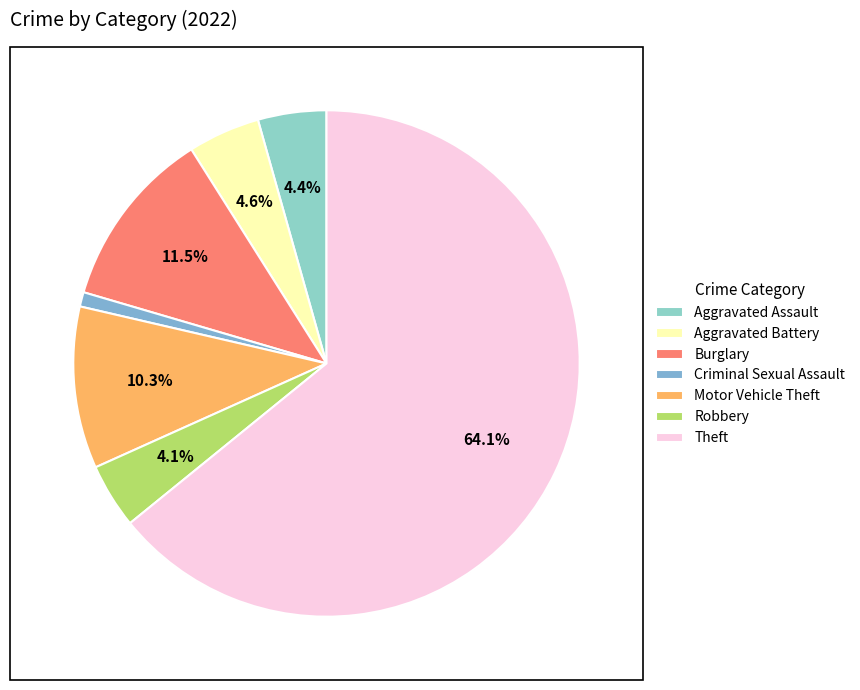

The Theft slice represents 70% of the pie. True or false?

False